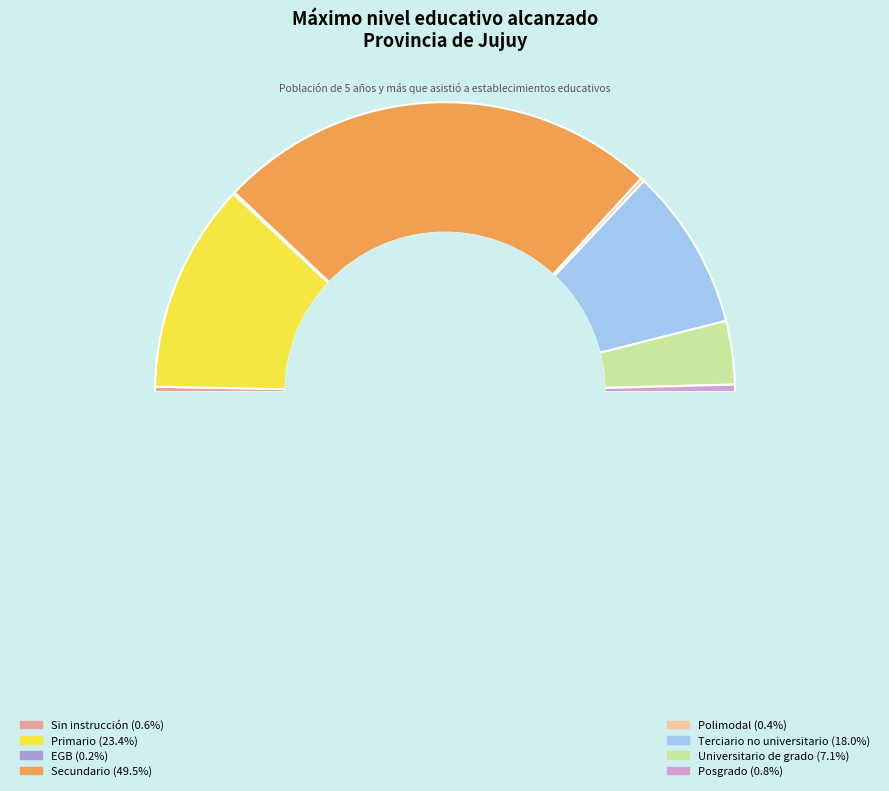

Combined, do Polimodal and Terciario no universitario account for over 50%?

No